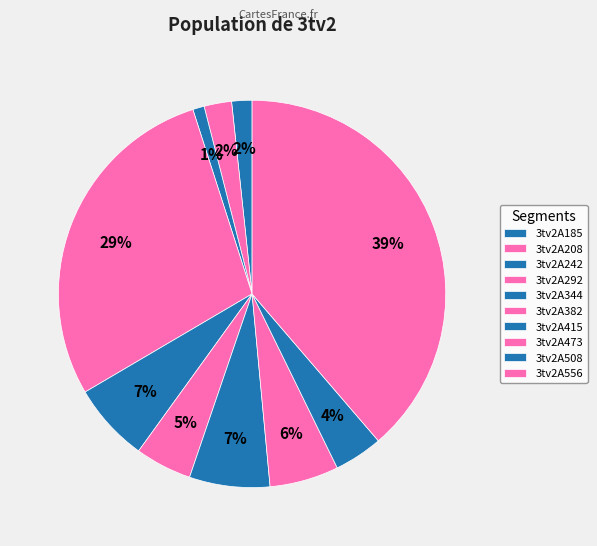

Count the number of slices in the pie.

10